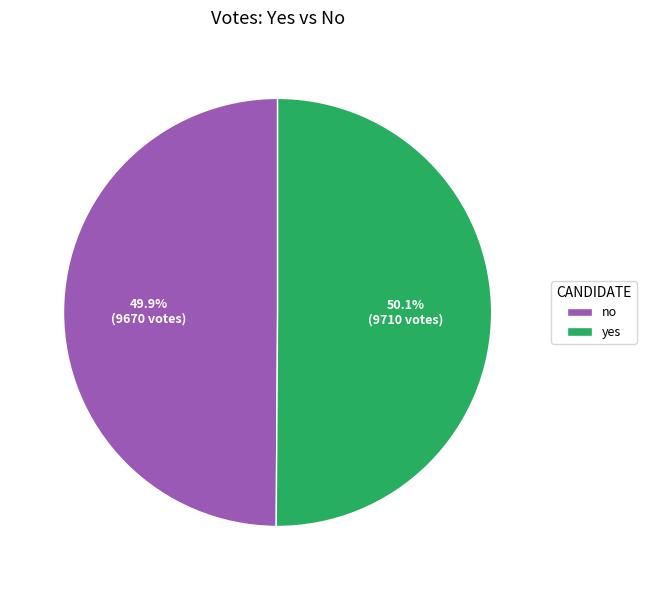

What is the ratio of the value at yes to the value at no?

1.0